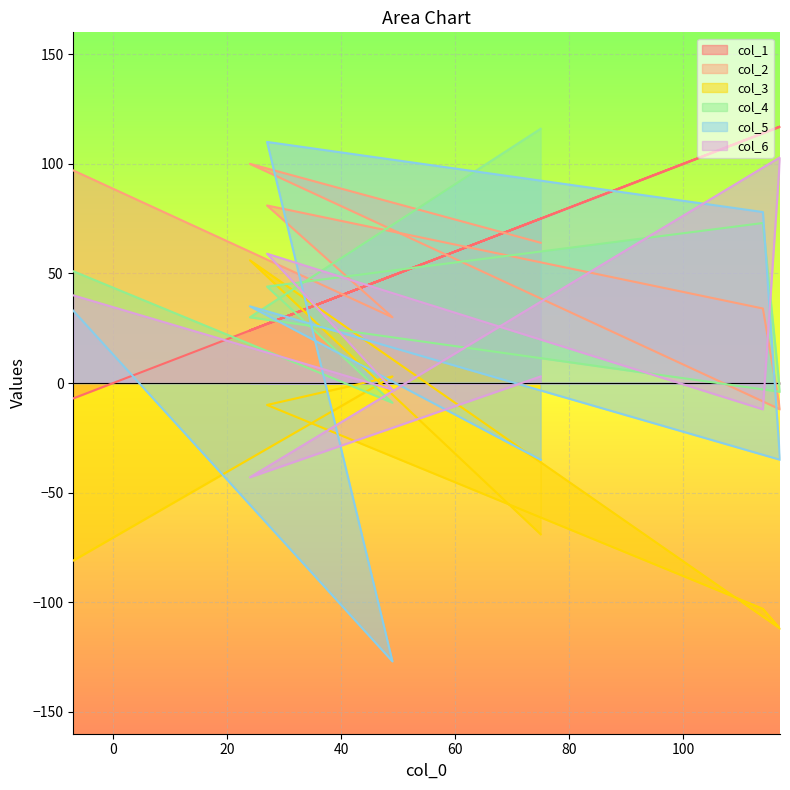

True or false: col_1 and col_4 intersect in this chart.

True